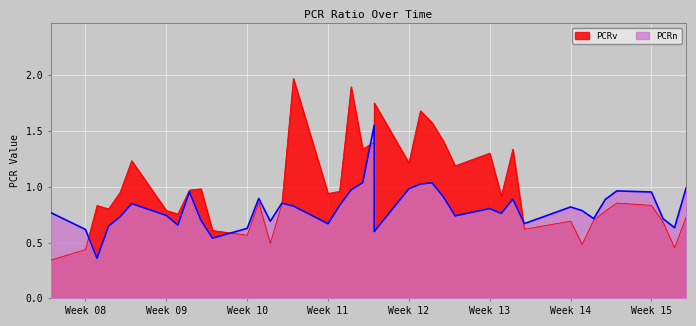

In PCRn, how many points are higher than both neighbors (excluding endpoints)?

10